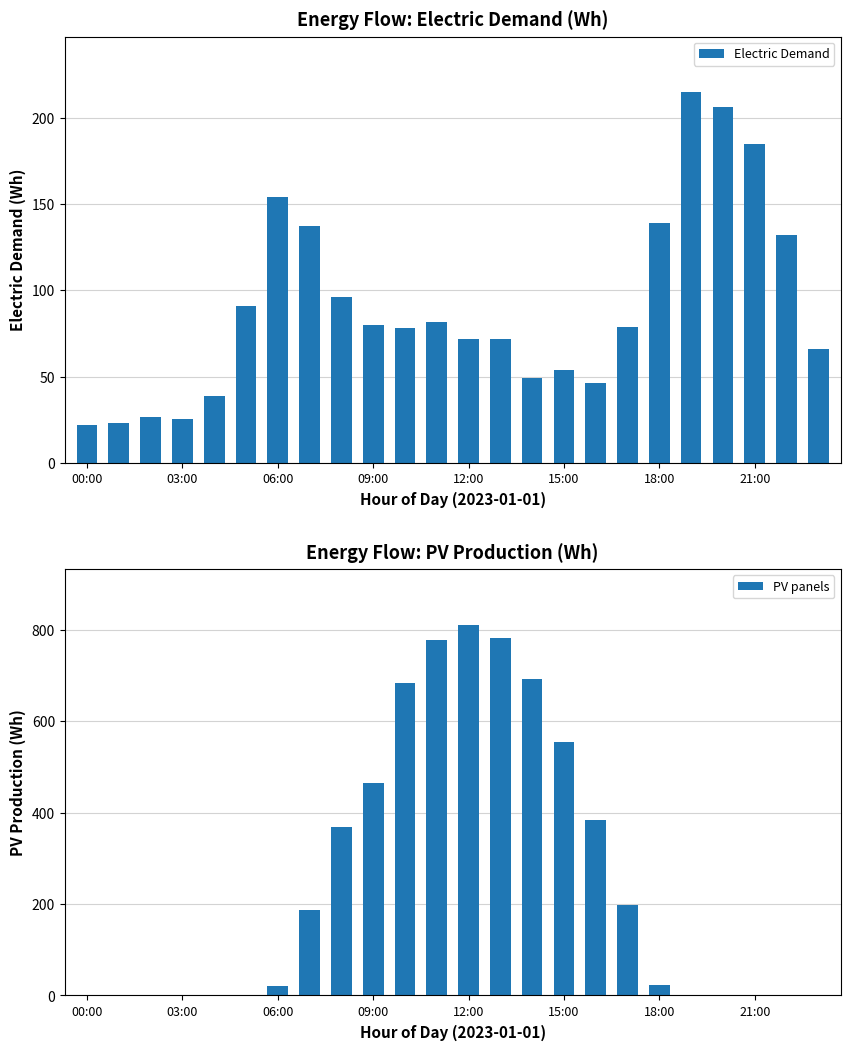

What is the maximum value for PV panels?

810.9